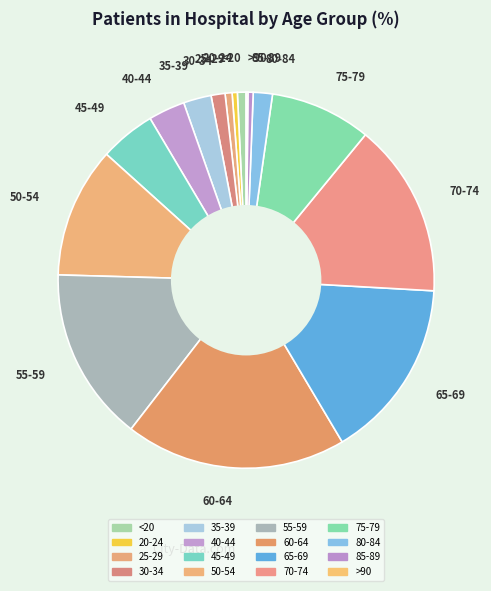

Is it true that 50-54 is 11% of the pie?

True